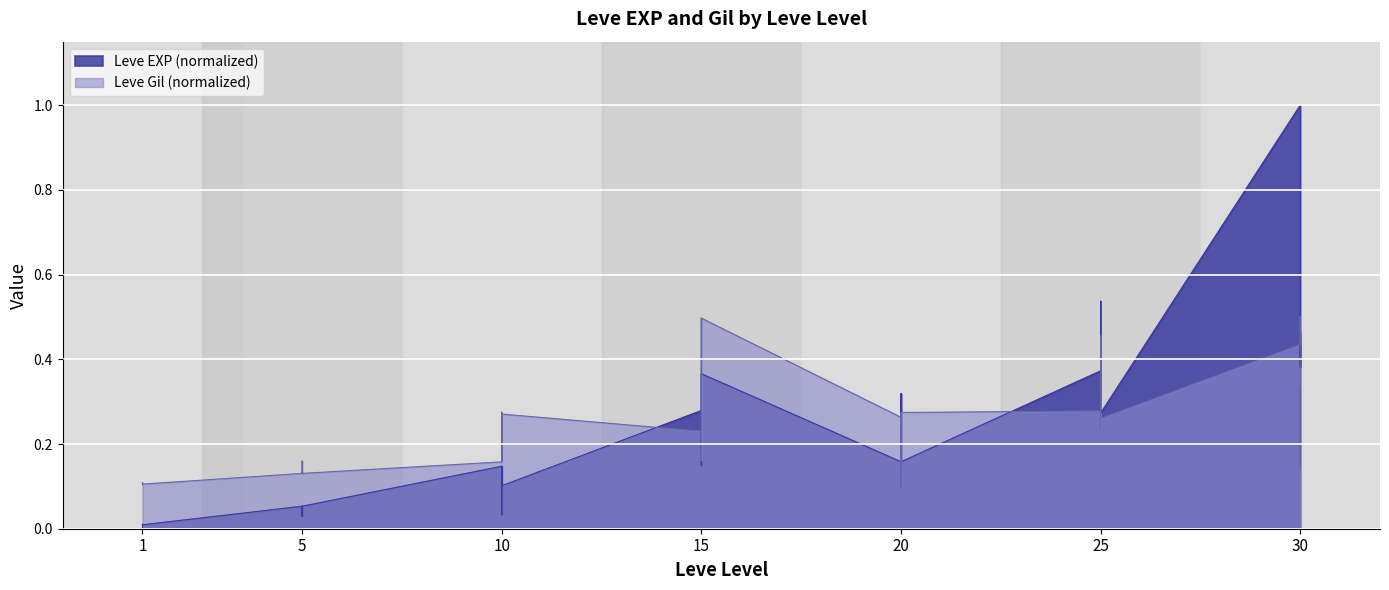

Between 25 and 5, which is larger?

25